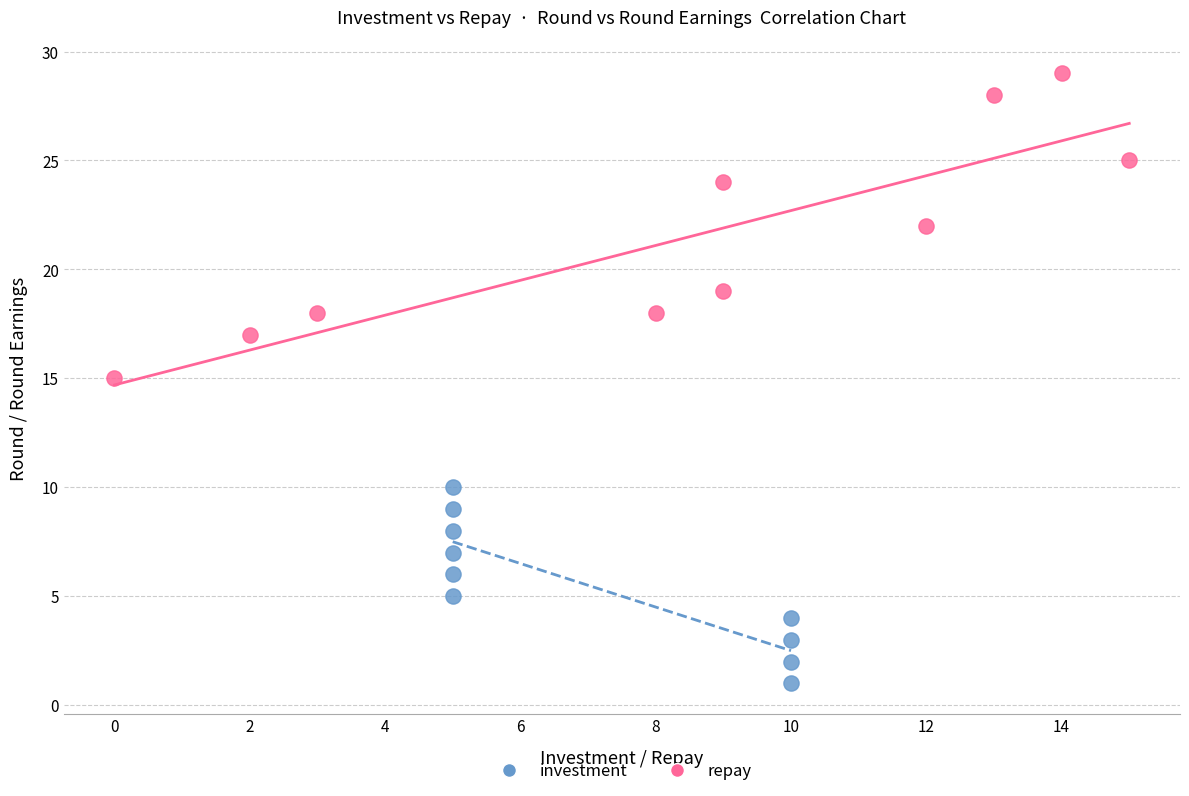

Which series has the largest Y range (max minus min)?

repay